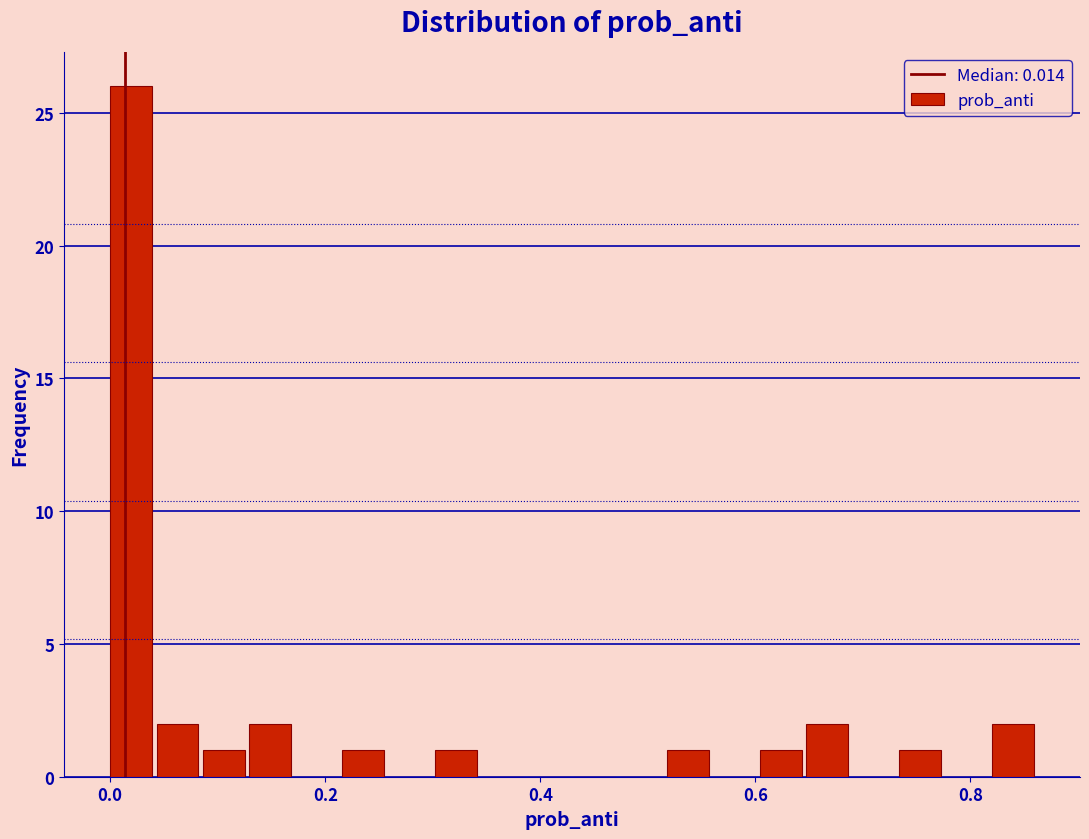

Read against the x-axis, roughly where is the centre of the tallest bar?

0.02